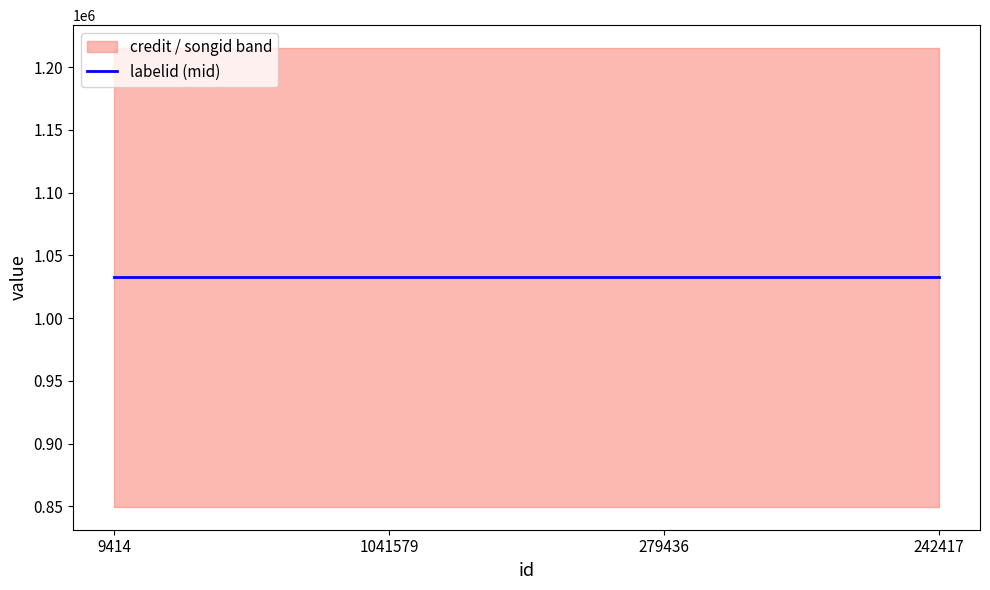

Rank the series by their maximum value, from highest to lowest.

credit, songid, labelid